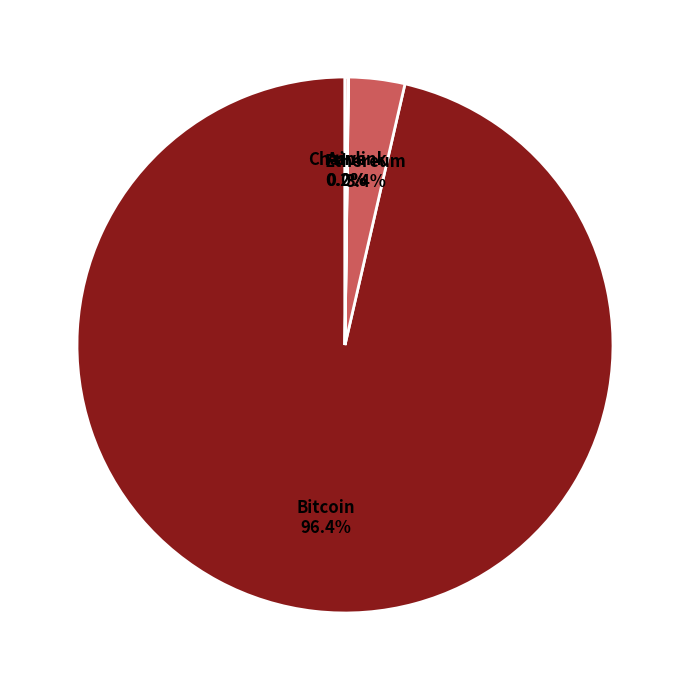

What portion of the pie excludes Ethereum?

96.6%